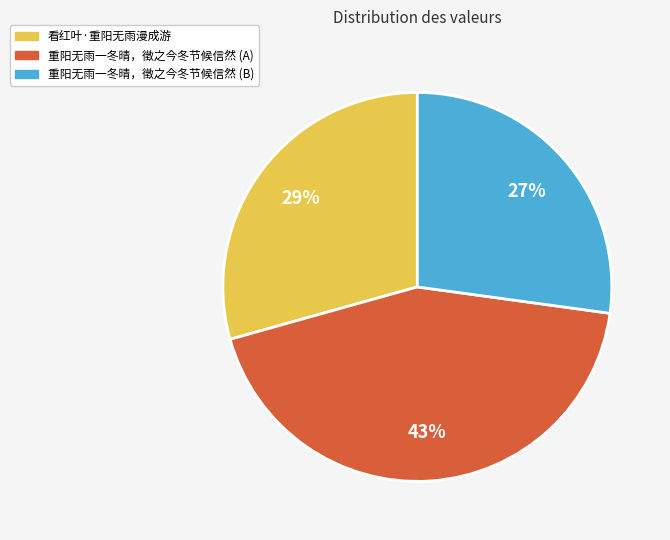

Do 重阳无雨一冬晴，徵之今冬节候信然 (A) and 重阳无雨一冬晴，徵之今冬节候信然 (B) together represent more than half of the pie?

Yes